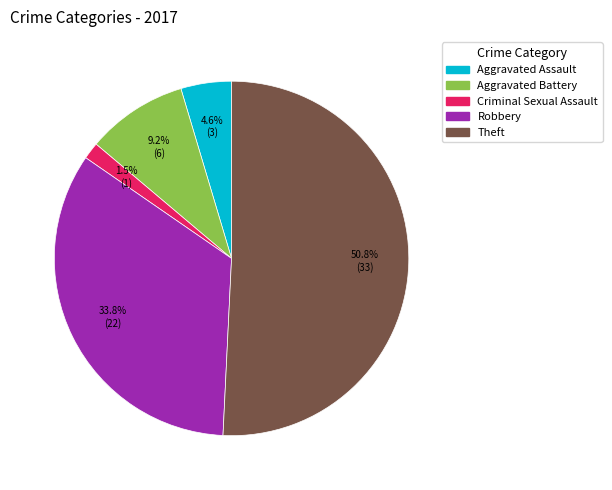

Is there a majority slice in this chart?

Yes